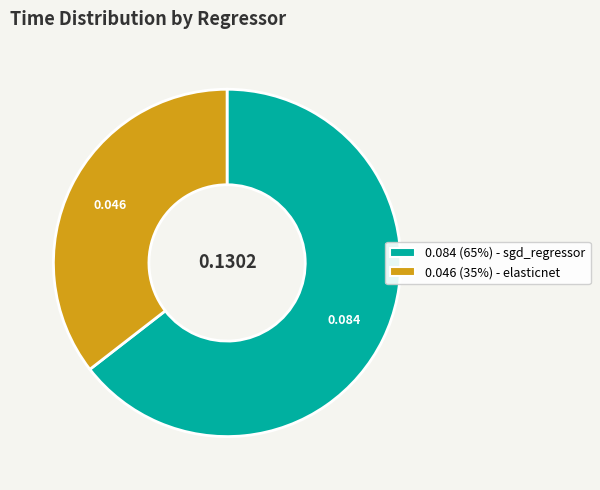

How many slices are in this pie chart?

2